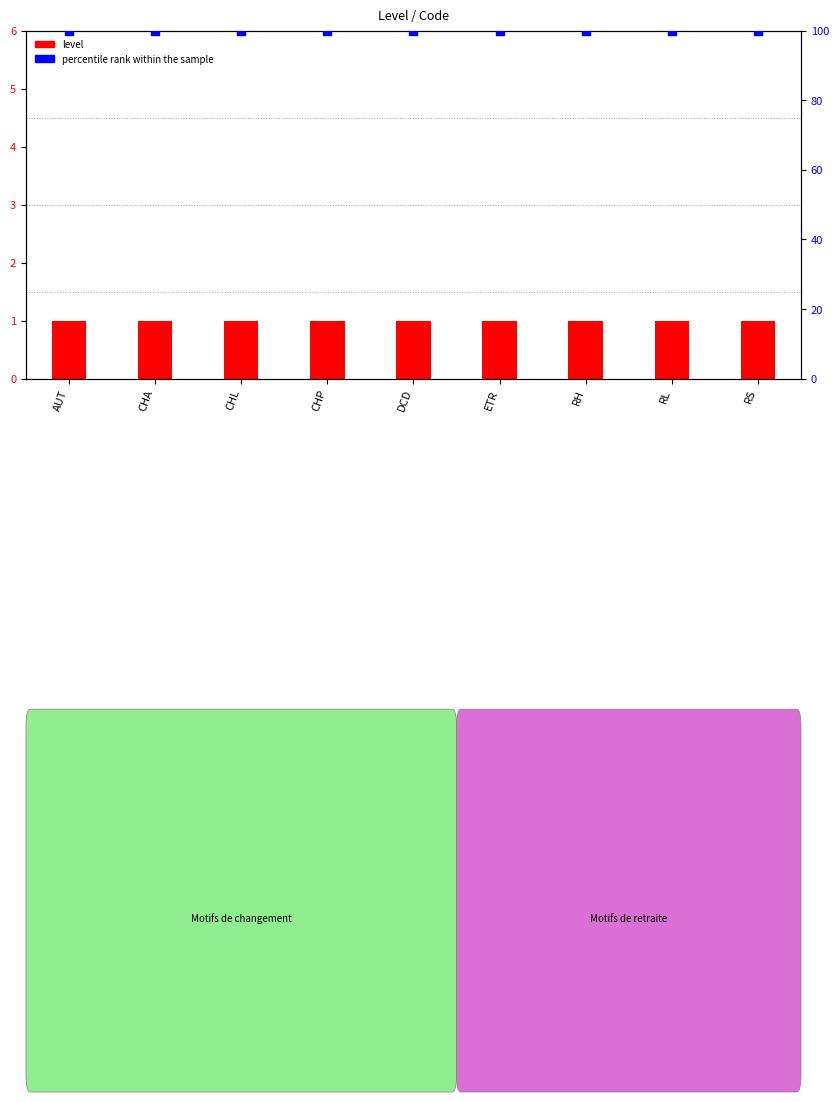

Which series has the widest spread of Y values?

level